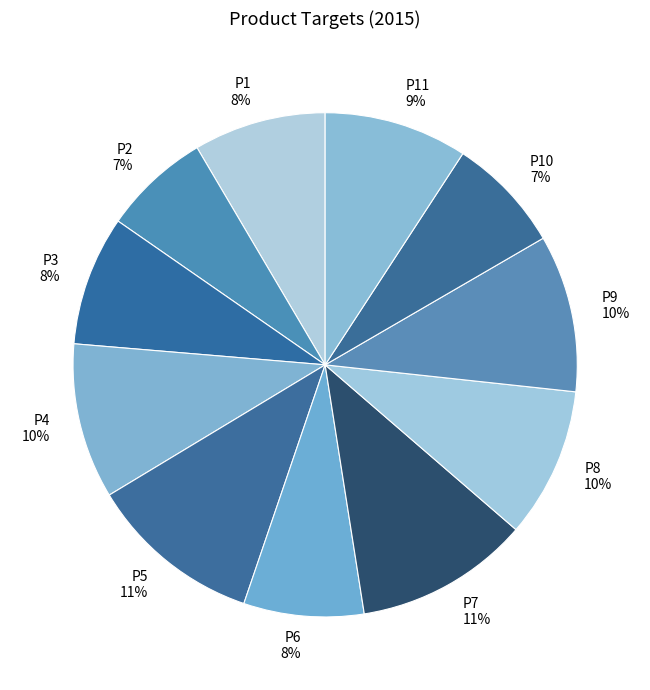

To the nearest percent, what portion does P1 represent?

8%